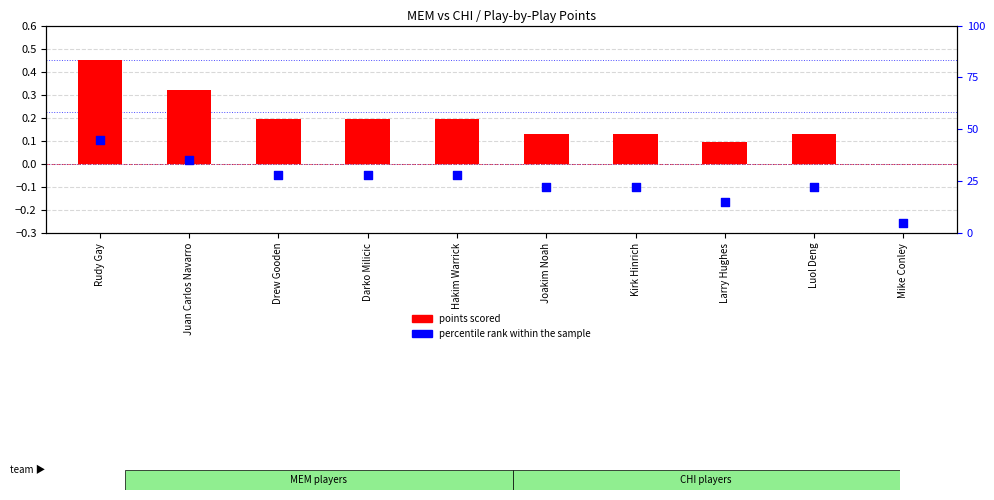

What is the total value across all series at Joakim Noah?

22.1